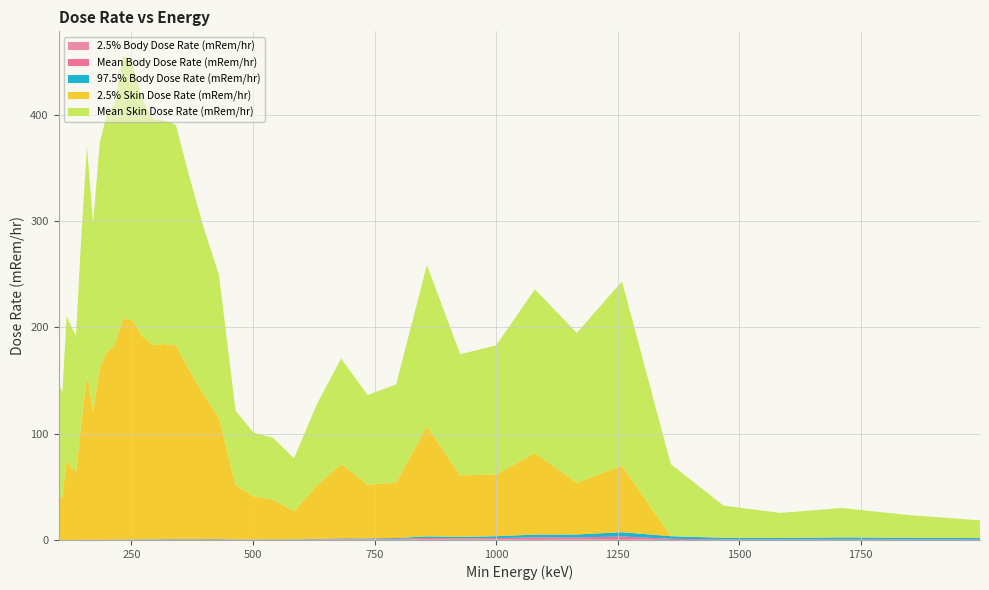

Reading left to right, what are all the values shown in this chart?

2.5% Body Dose Rate (mRem/hr): 0=0.0	1=0.0	2=0.0	3=0.0	4=0.0	5=0.0	6=0.0	7=0.0	8=0.1	9=0.1	10=0.1	11=0.1	12=0.2	13=0.2	14=0.2	15=0.2	16=0.3	17=0.3	18=0.3	19=0.3	20=0.1	21=0.1	22=0.1	23=0.1	24=0.2	25=0.4	26=0.3	27=0.3	28=0.8	29=0.5	30=0.6	31=0.8	32=0.6	33=0.9	34=0.0	35=0.0	36=0.0	37=0.0	38=0.0	39=0.0
Mean Body Dose Rate (mRem/hr): 0=0.0	1=0.0	2=0.0	3=0.0	4=0.0	5=0.0	6=0.1	7=0.1	8=0.1	9=0.1	10=0.1	11=0.2	12=0.2	13=0.2	14=0.2	15=0.3	16=0.3	17=0.3	18=0.3	19=0.3	20=0.2	21=0.2	22=0.2	23=0.2	24=0.3	25=0.5	26=0.5	27=0.6	28=1.1	29=1.0	30=1.2	31=1.7	32=1.7	33=2.4	34=1.1	35=0.5	36=0.5	37=0.6	38=0.5	39=0.5
97.5% Body Dose Rate (mRem/hr): 0=0.0	1=0.0	2=0.0	3=0.0	4=0.0	5=0.1	6=0.1	7=0.1	8=0.1	9=0.1	10=0.2	11=0.2	12=0.2	13=0.3	14=0.3	15=0.3	16=0.4	17=0.4	18=0.4	19=0.4	20=0.2	21=0.2	22=0.3	23=0.3	24=0.5	25=0.7	26=0.7	27=0.9	28=1.5	29=1.4	30=1.8	31=2.5	32=2.8	33=4.0	34=2.5	35=1.5	36=1.4	37=1.8	38=1.5	39=1.3
2.5% Skin Dose Rate (mRem/hr): 0=41.8	1=40.0	2=74.8	3=68.6	4=63.2	5=110.4	6=155.1	7=121.2	8=161.4	9=176.4	10=183.3	11=208.1	12=206.5	13=191.6	14=182.6	15=183.6	16=182.1	17=159.1	18=136.2	19=113.9	20=50.8	21=40.5	22=37.3	23=26.4	24=50.0	25=69.9	26=50.3	27=52.4	28=103.3	29=57.8	30=58.1	31=76.8	32=48.7	33=62.8	34=0.0	35=0.0	36=0.0	37=0.0	38=0.0	39=0.0
Mean Skin Dose Rate (mRem/hr): 0=105.7	1=98.4	2=135.8	3=132.3	4=128.9	5=175.2	6=215.5	7=176.3	8=212.4	9=223.7	10=226.0	11=247.2	12=242.6	13=223.8	14=212.7	15=210.7	16=207.4	17=182.6	18=157.4	19=134.9	20=70.2	21=60.0	22=58.2	23=49.9	24=76.5	25=99.3	26=84.5	27=92.2	28=152.0	29=114.0	30=121.5	31=154.0	32=141.0	33=173.3	34=67.8	35=30.2	36=23.6	37=27.7	38=21.4	39=16.7